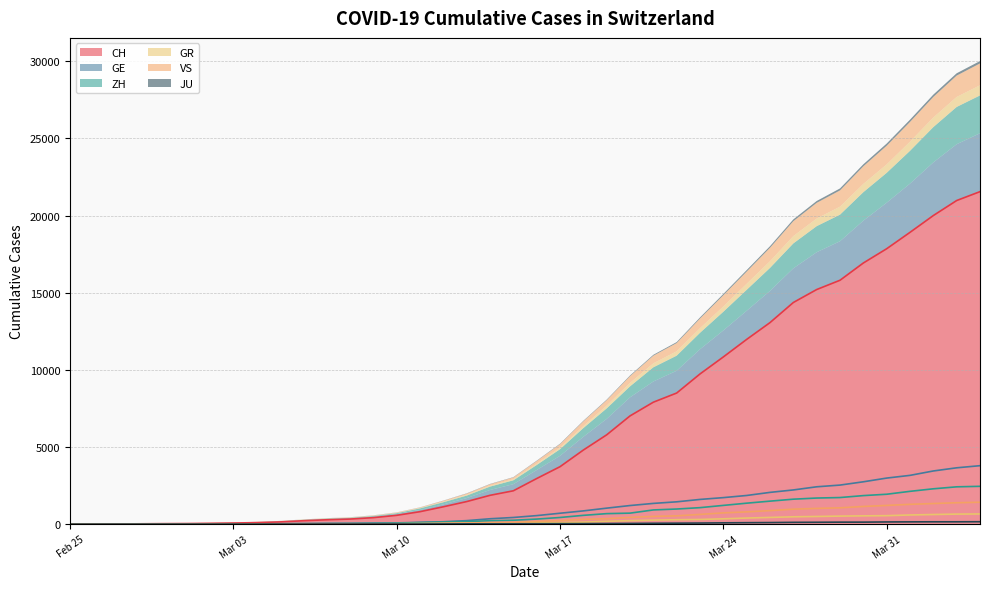

Which series has the largest range (max minus min)?

CH